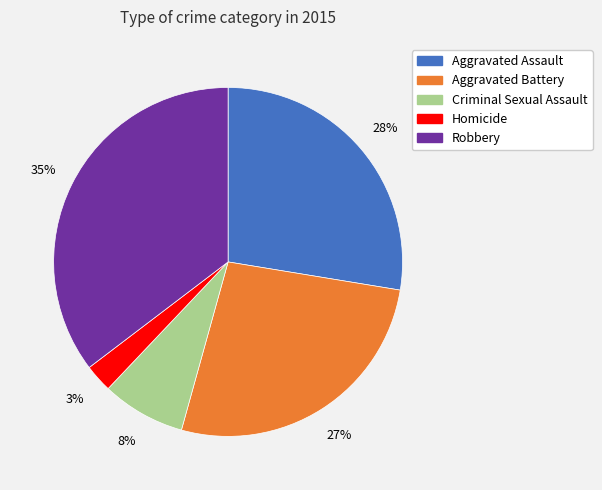

How many segments does this pie chart have?

5